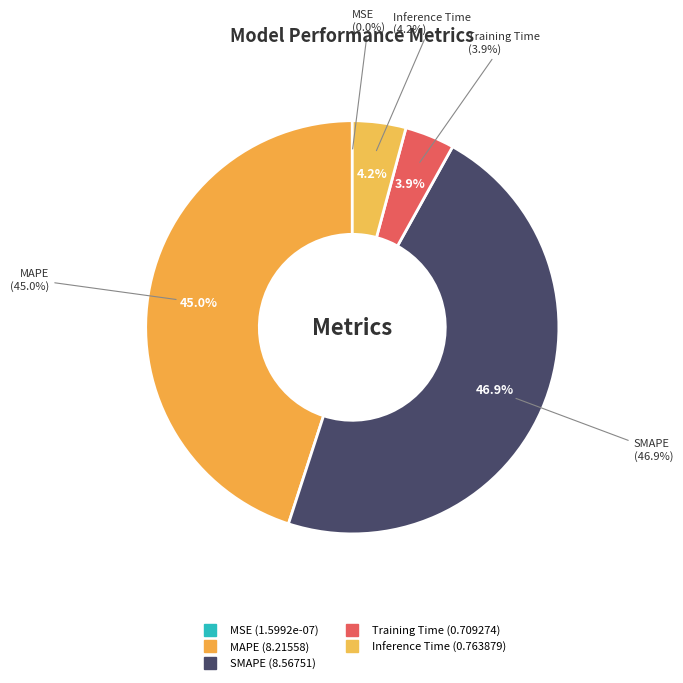

To the nearest percent, what is the average slice percentage?

20%